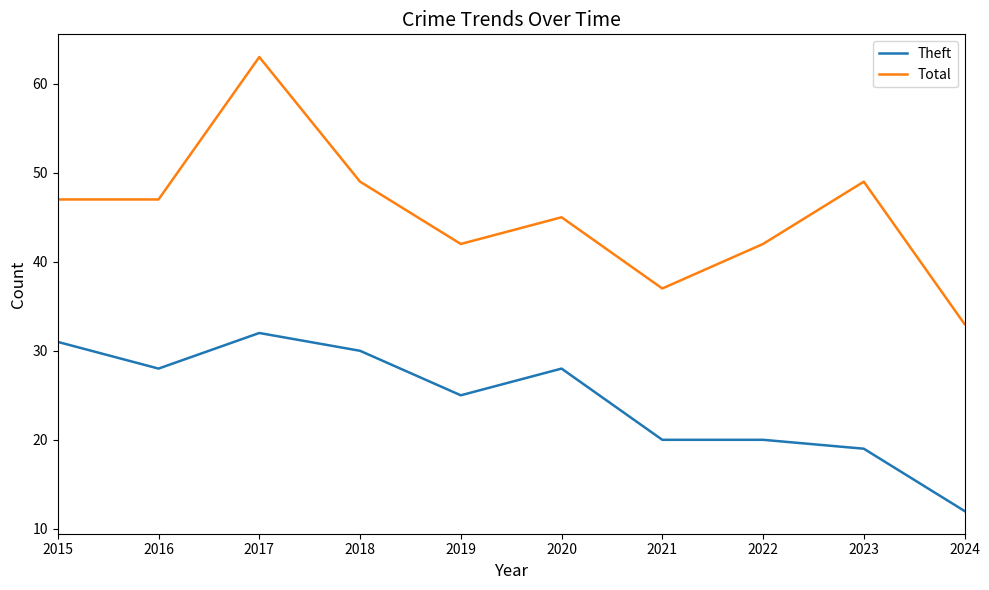

True or false: Theft and Total intersect in this chart.

False